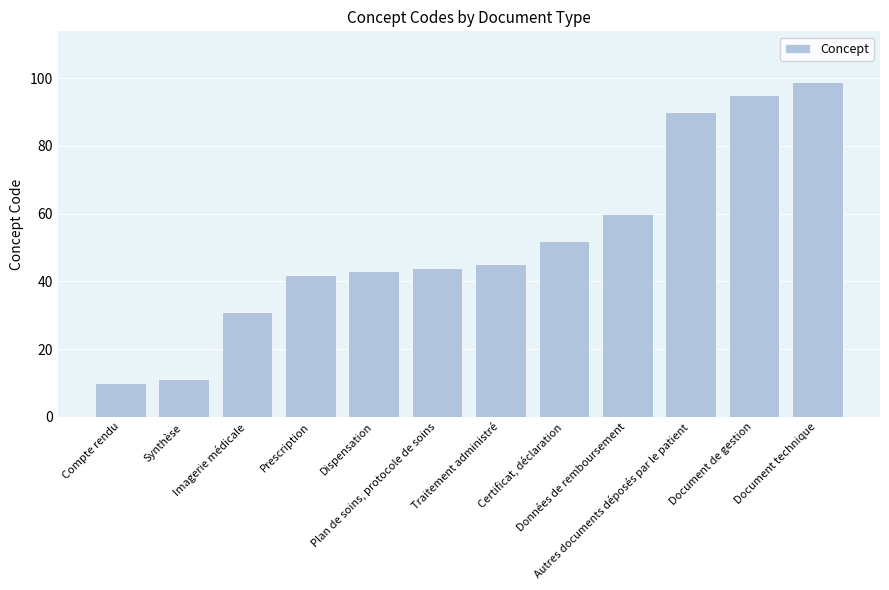

At which label is the value closest to 54?

Certificat, déclaration